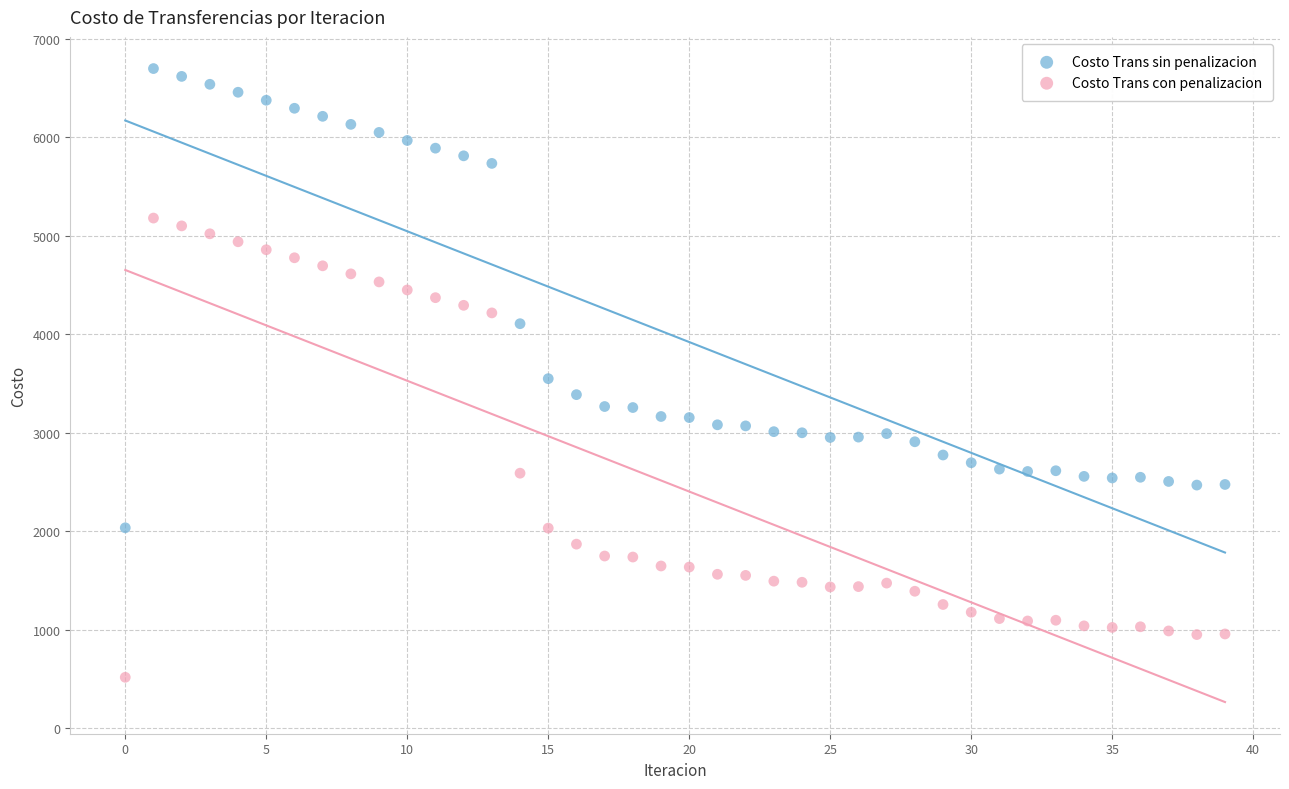

Which series contains the highest Y value?

Costo Trans sin penalizacion